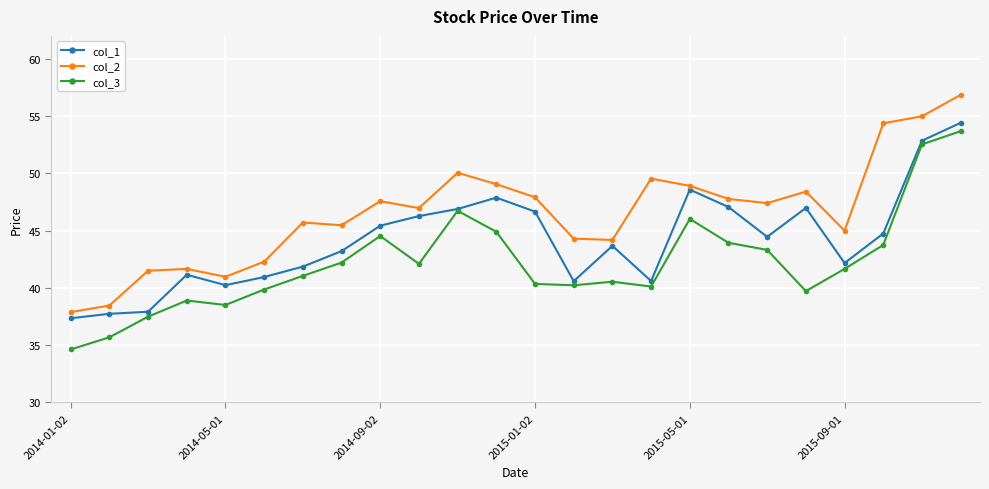

Which series has the largest total across all categories?

col_2